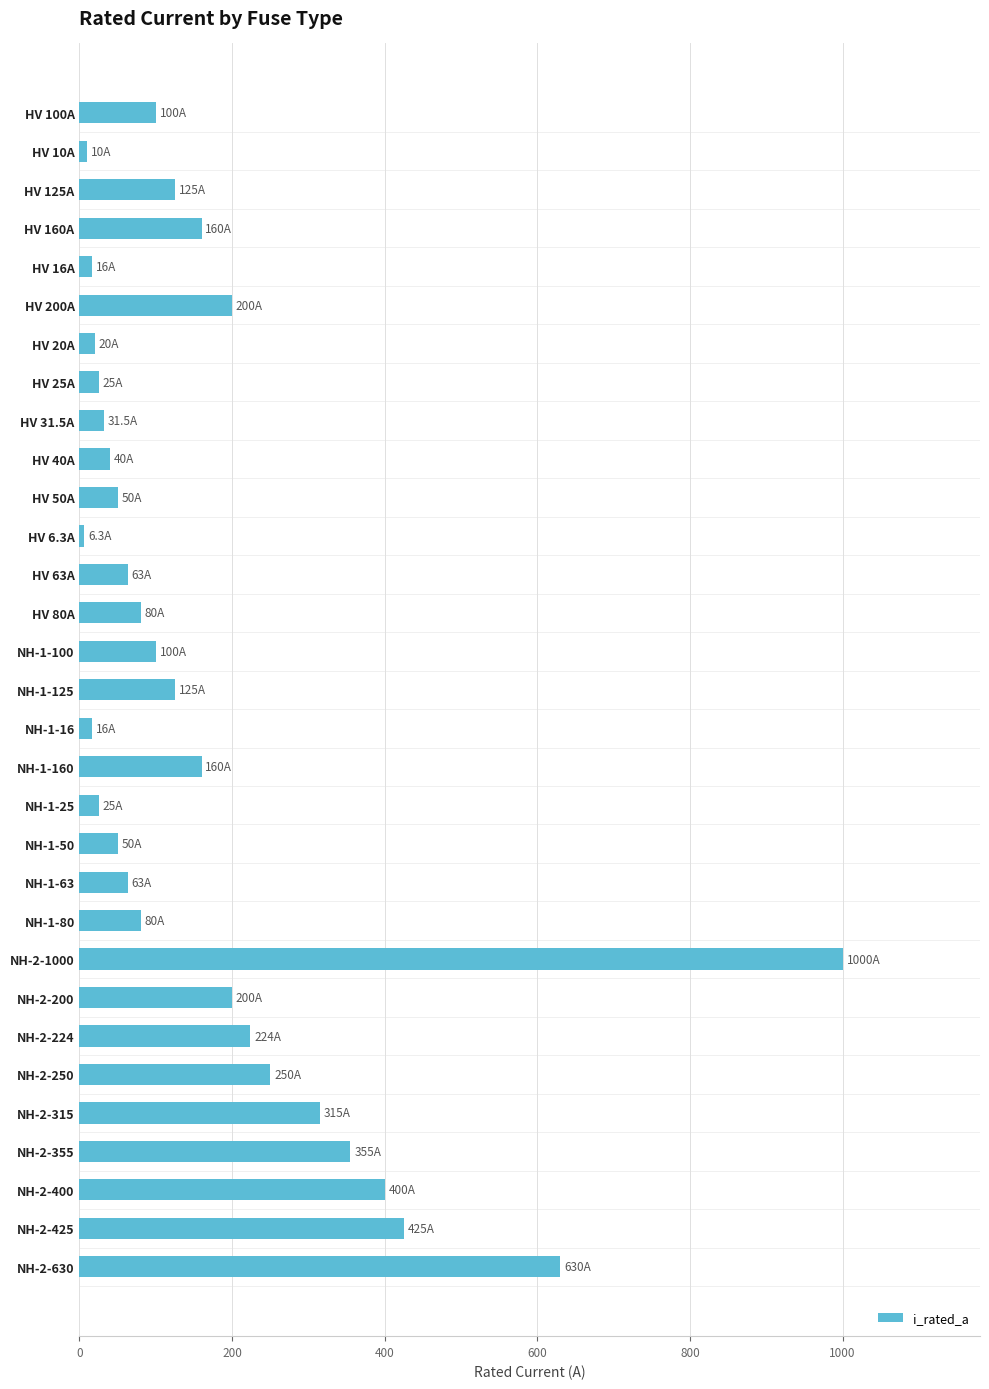

Does the chart contain stacked bars?

No